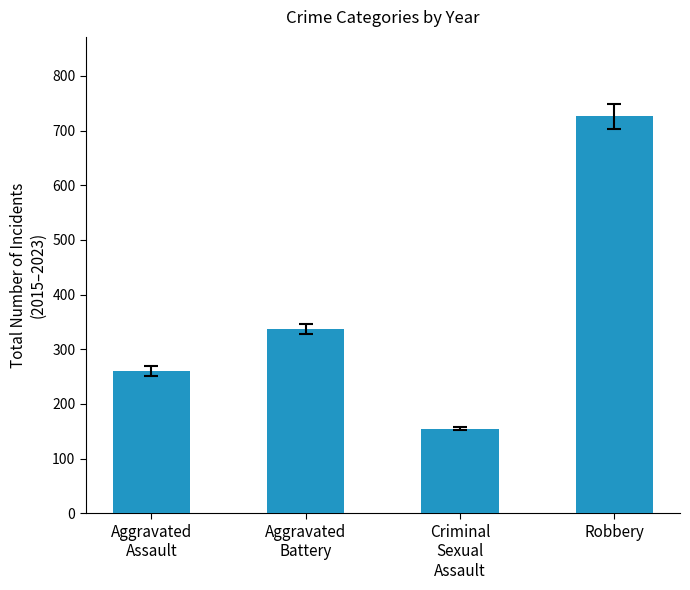

Reading left to right, transcribe all the data shown in this chart.

261	337	155	726